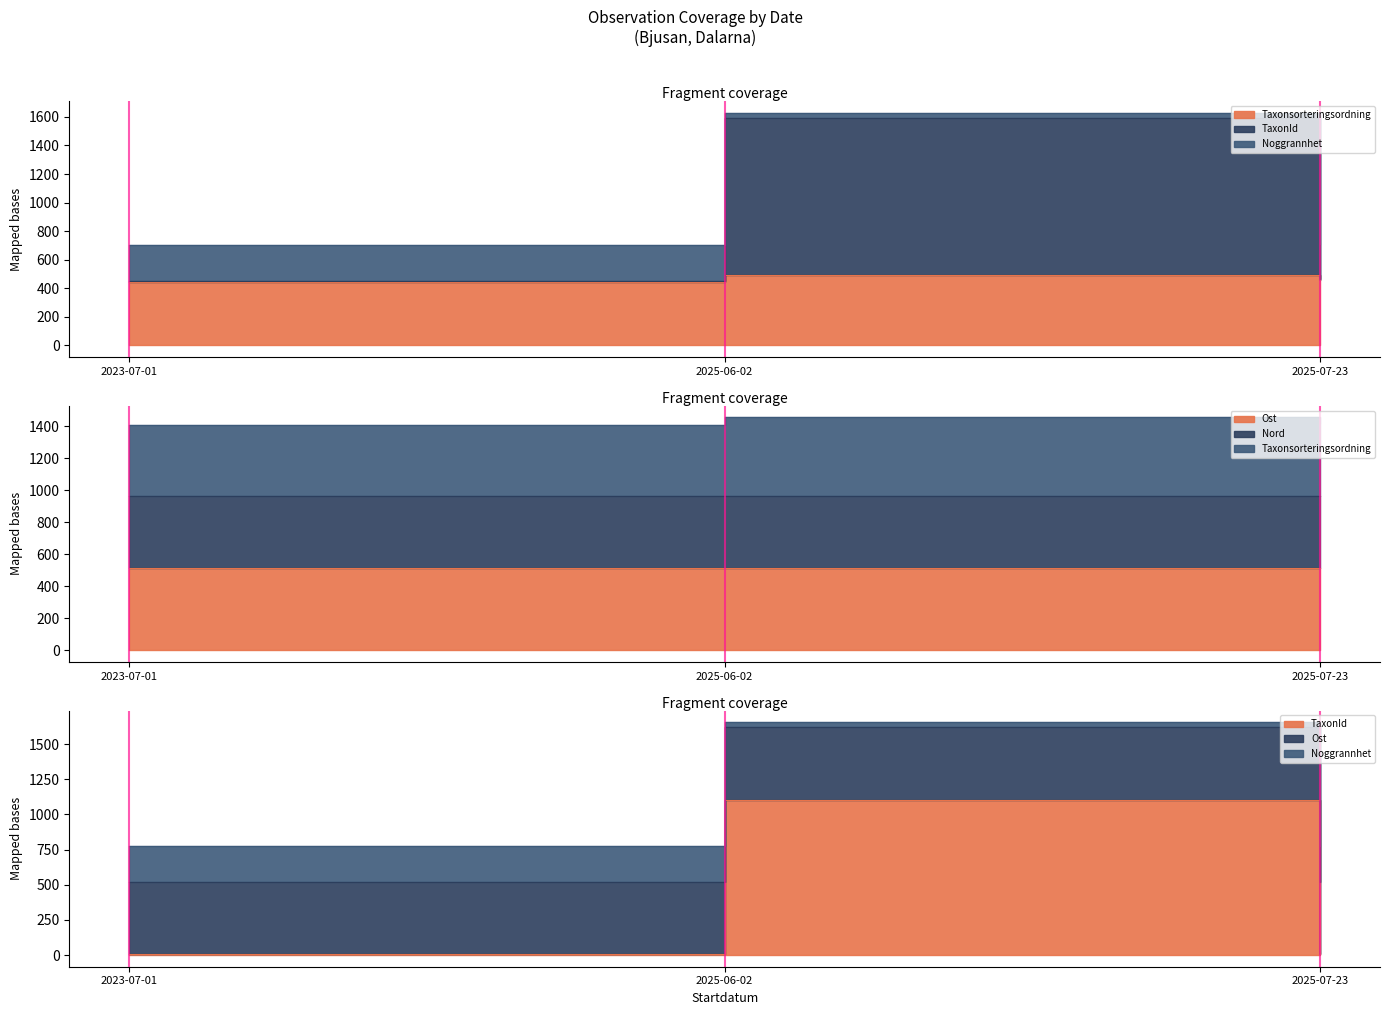

The Noggrannhet series shows 1620.7 at 2025-06-02. True or false?

True